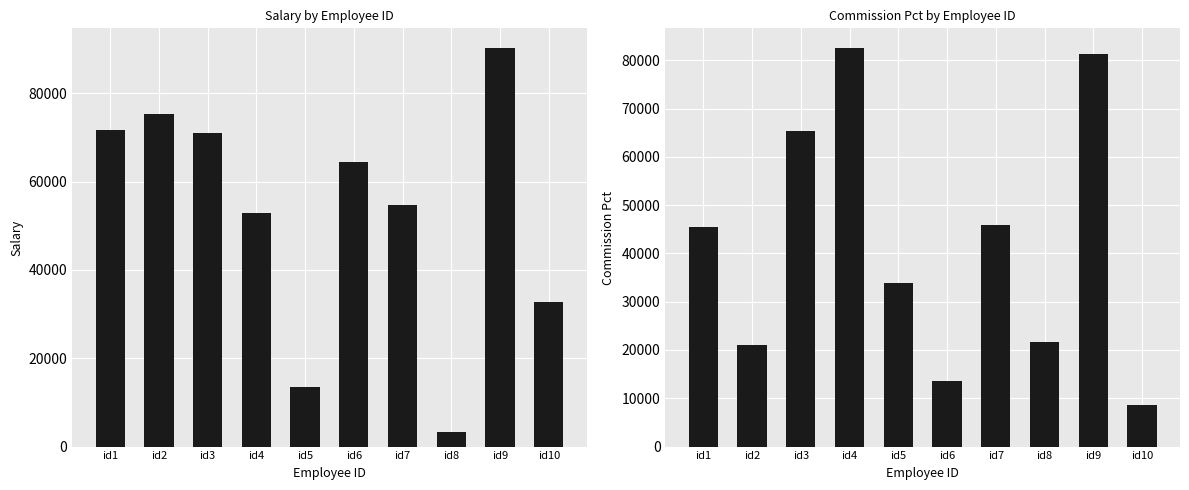

What are all the series names shown in the legend?

salary, commission_pct